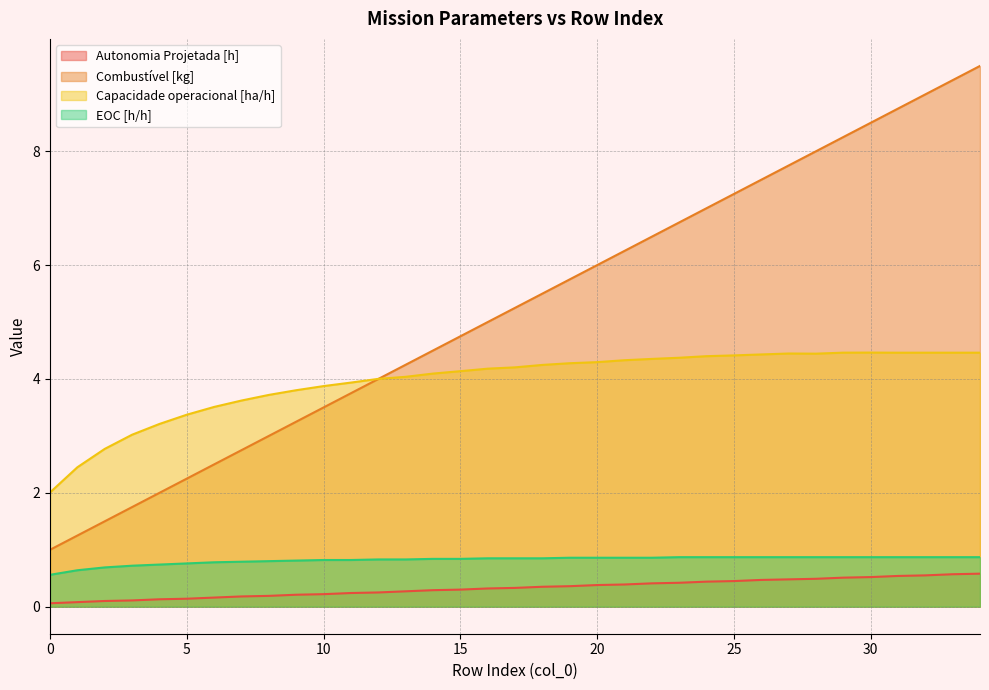

True or false: Autonomia Projetada [h] and Combustível [kg] intersect in this chart.

False